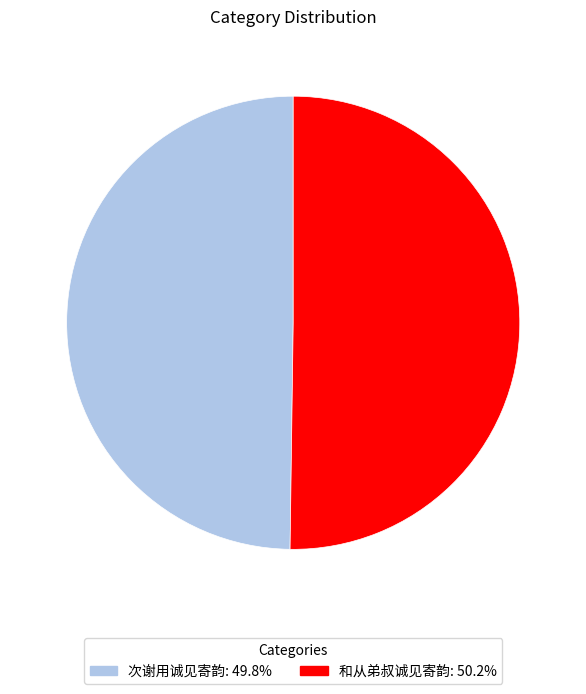

Is the sum of 次谢用诚见寄韵: 49.8% and 和从弟叔诚见寄韵: 50.2% greater than half?

Yes